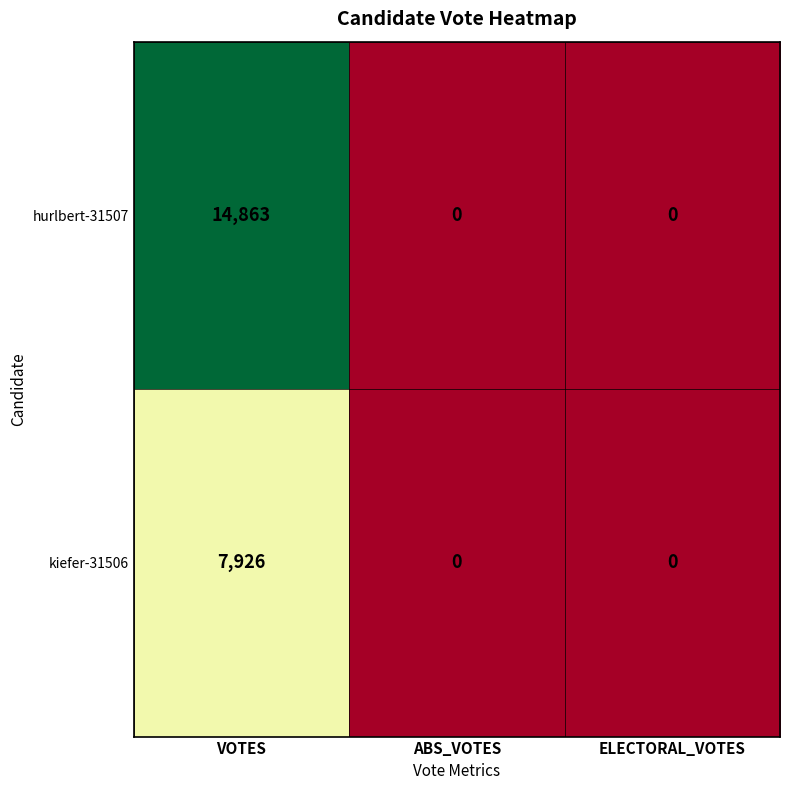

Rank the series at VOTES from highest to lowest value.

hurlbert-31507, kiefer-31506